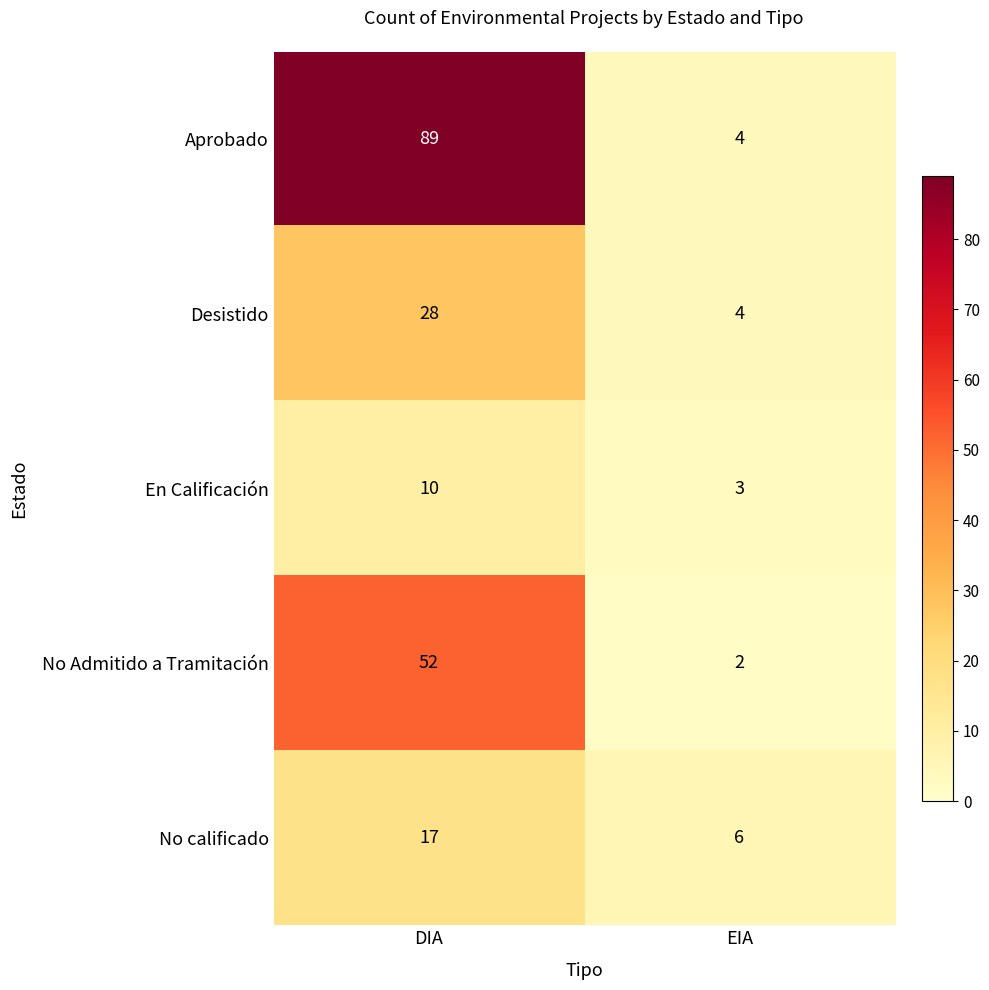

What is the average value of the No Admitido a Tramitación series?

27